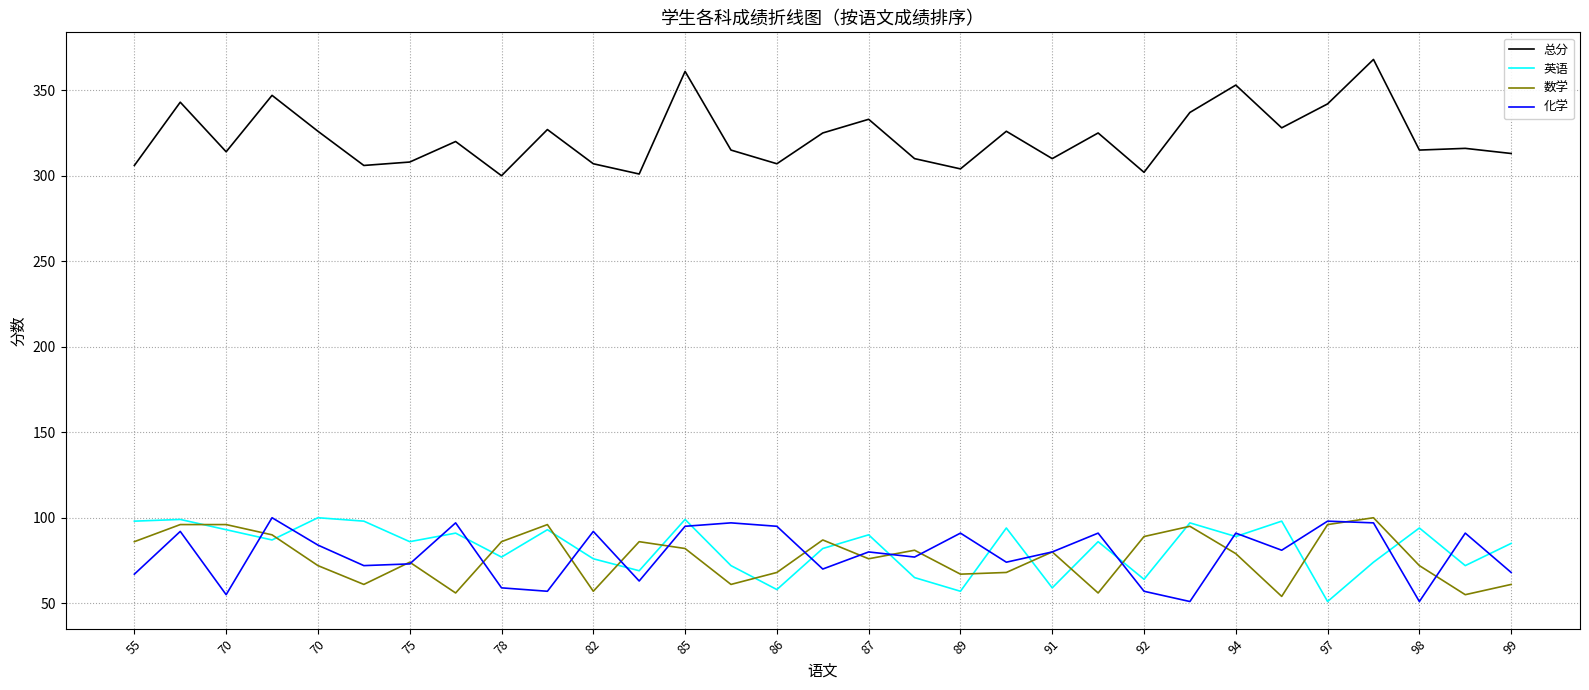

Which series has the widest spread of values?

总分